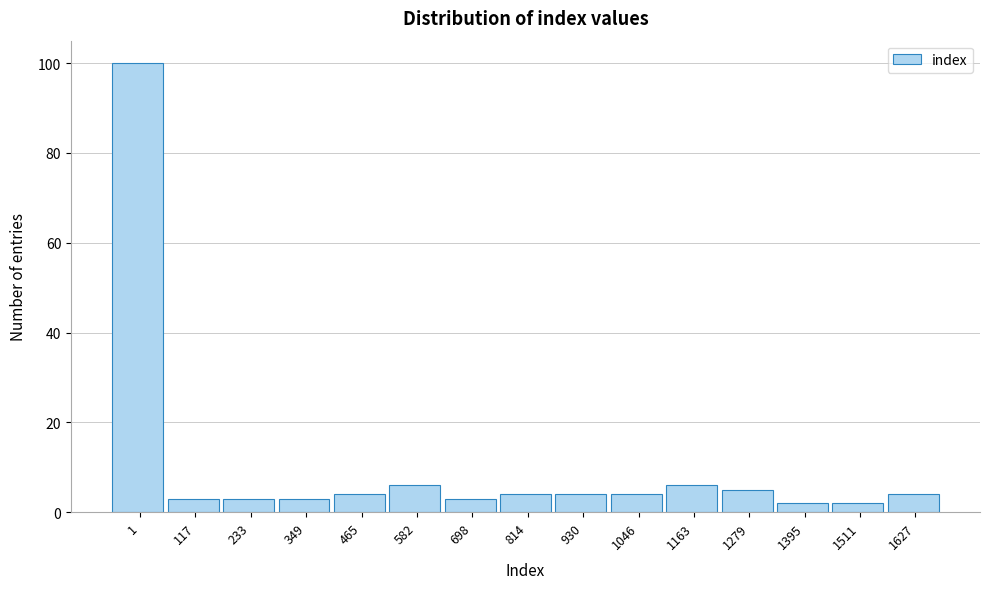

Reading left to right, extract all data points from this chart.

100	3	3	3	4	6	3	4	4	4	6	5	2	2	4